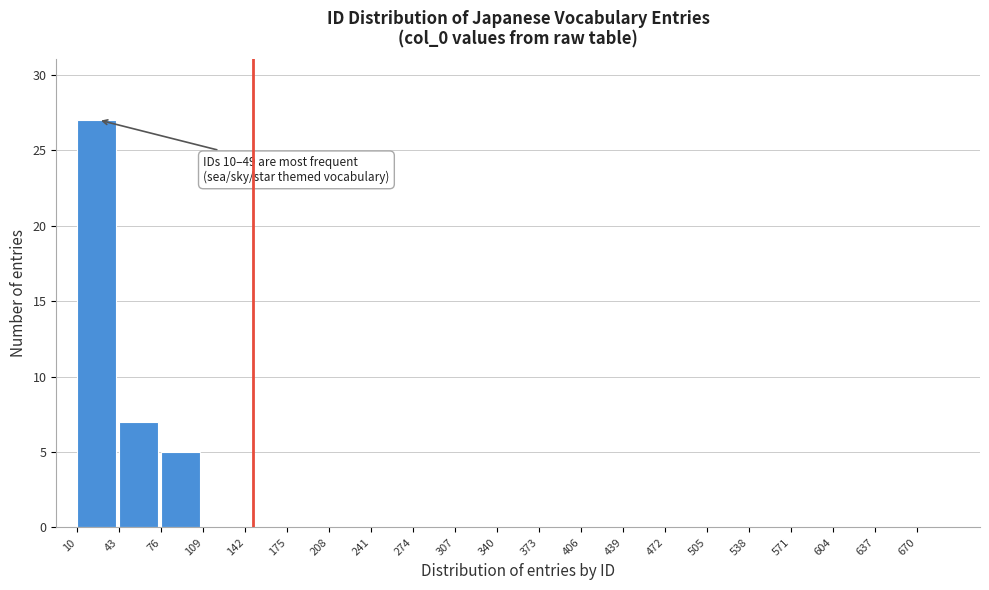

Which range on the x-axis has the tallest bar?

10 to 43